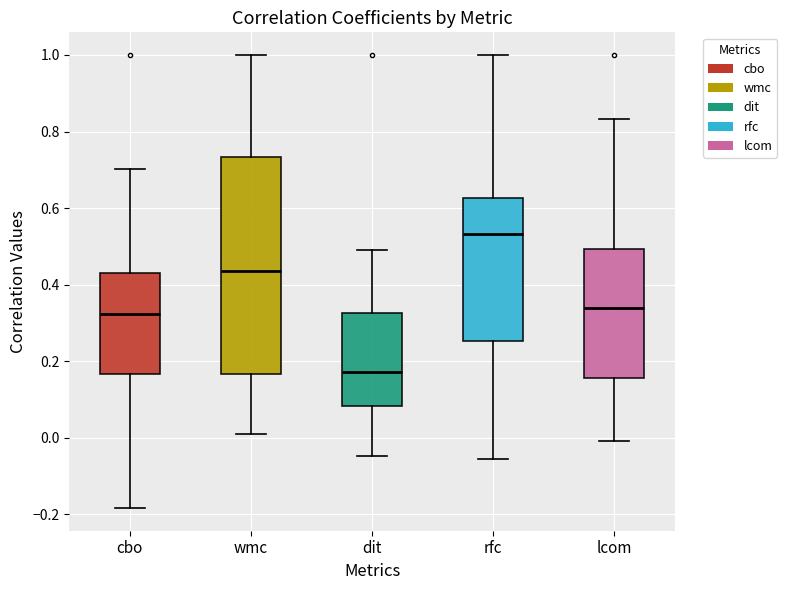

Reading left to right, transcribe this box plot: for each box, give where its median line is, the range the box spans, and where its two whiskers end, as read against the y-axis. The values are not printed on the chart, so give them approximately, as read against the axis.

cbo: median 0.32, box 0.16 to 0.42, whiskers -0.18 to 0.70
wmc: median 0.44, box 0.16 to 0.74, whiskers 0.00 to 1.00
dit: median 0.18, box 0.08 to 0.32, whiskers -0.04 to 0.48
rfc: median 0.54, box 0.26 to 0.62, whiskers -0.06 to 1.00
lcom: median 0.34, box 0.16 to 0.50, whiskers 0.00 to 0.84